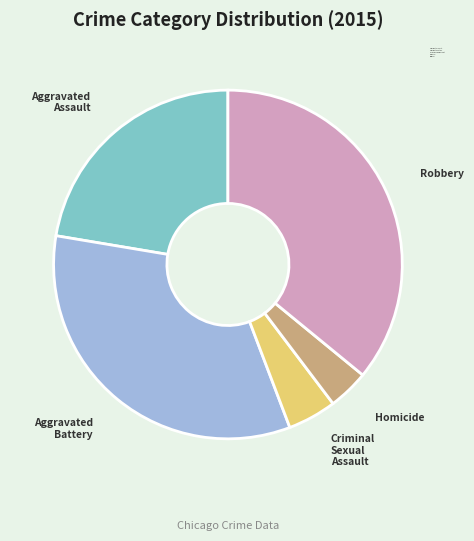

Rank the categories by value from lowest to highest.

Homicide, Criminal Sexual Assault, Aggravated Assault, Aggravated Battery, Robbery